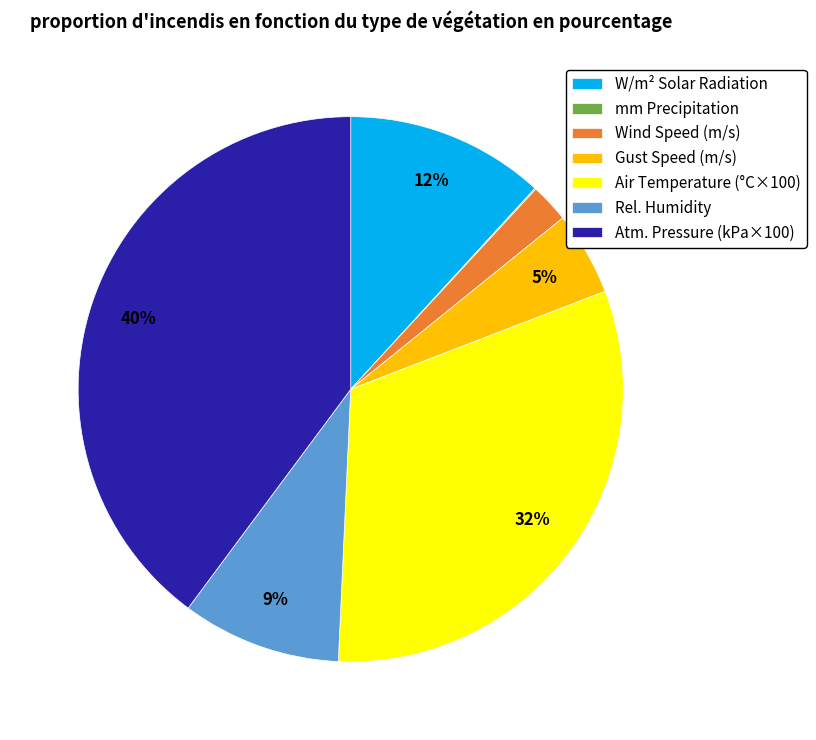

Is the sum of Rel. Humidity and Wind Speed (m/s) greater than half?

No